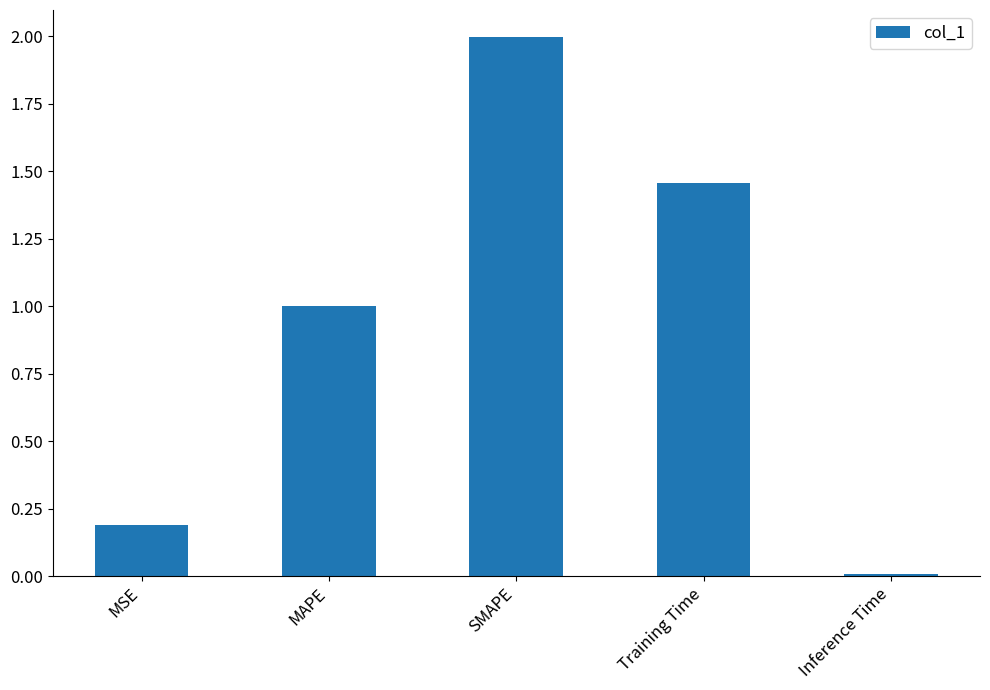

How many bars are there in total?

5